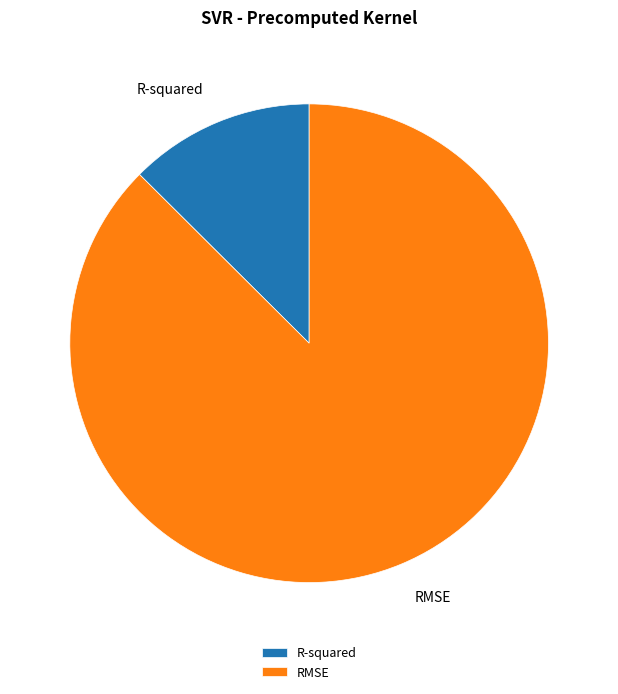

Does R-squared represent more than half of the total?

No